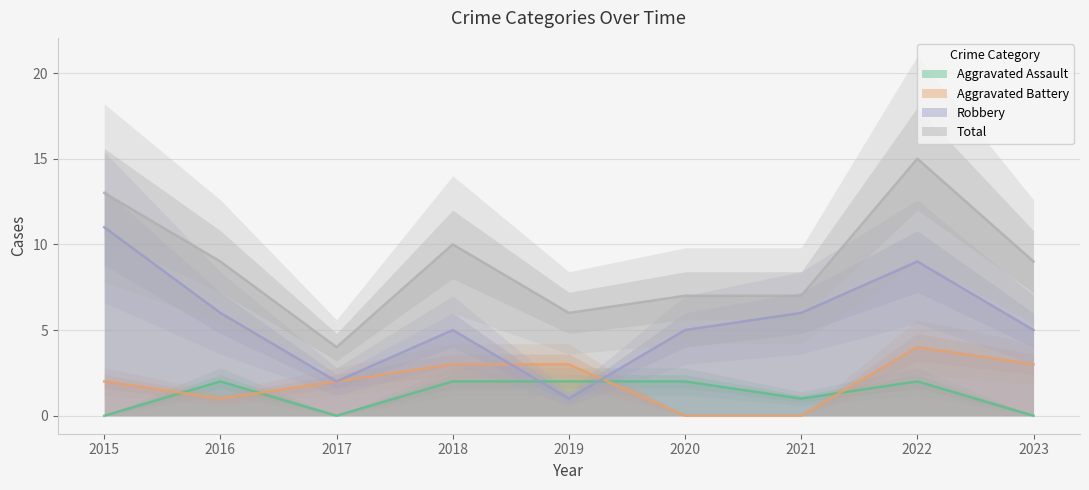

How many interior local peaks does the Total series have?

2